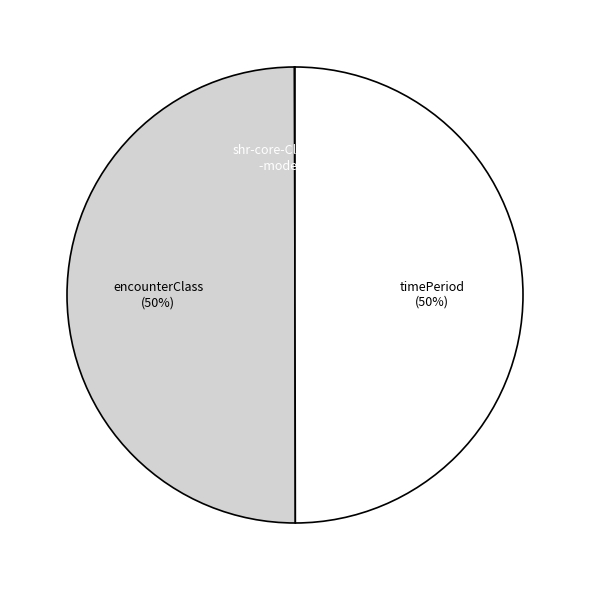

To the nearest percent, what is the average slice percentage?

33%